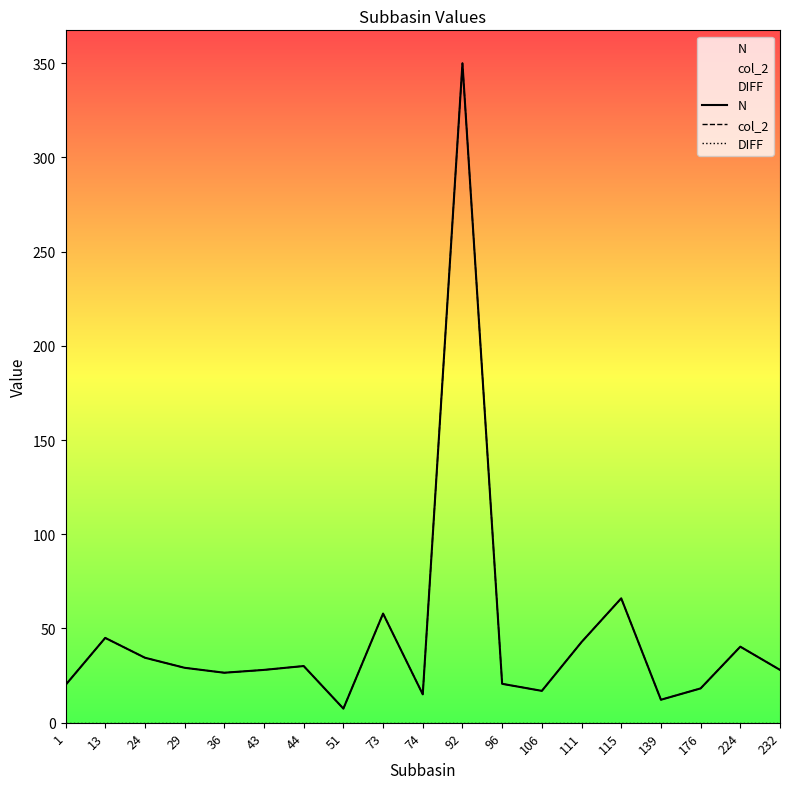

What is the difference between the highest and lowest values at 106?

16.9